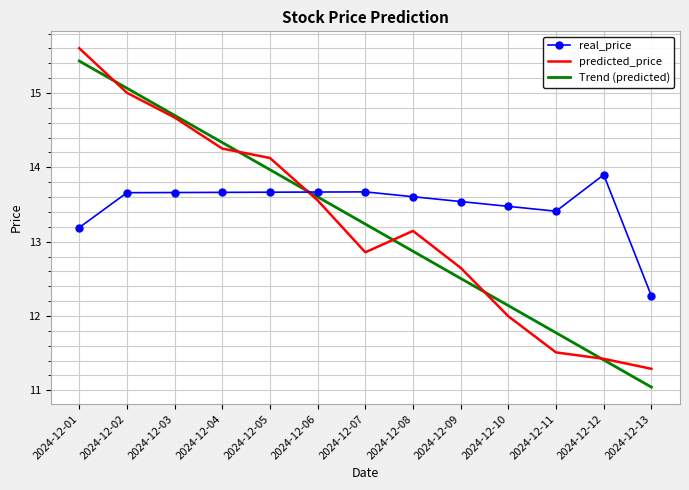

Which series changed the most between 2024-12-01 and 2024-12-02?

predicted_price